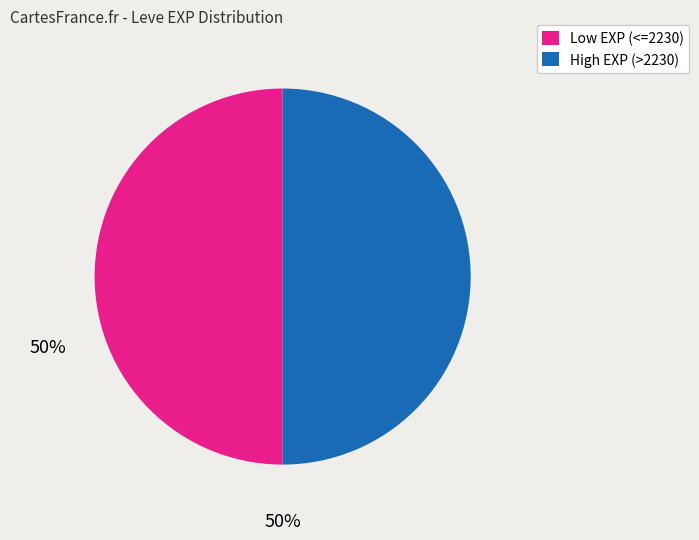

How many segments does this pie chart have?

2